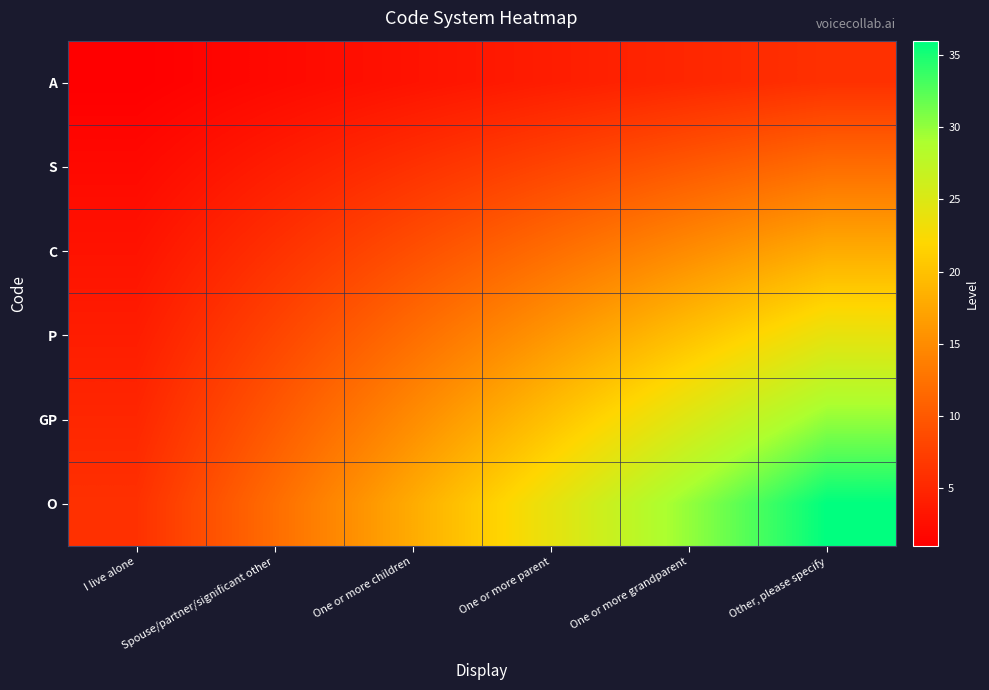

What is the maximum value shown in the chart?

36